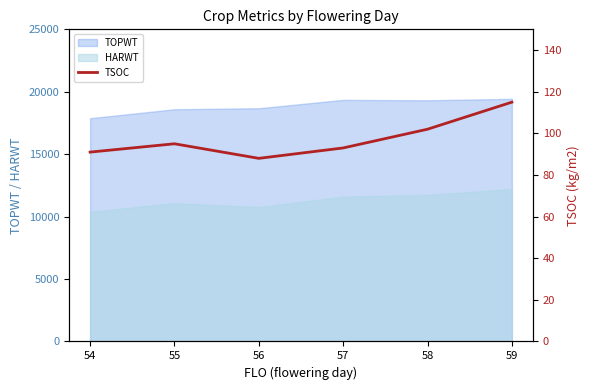

What is the difference between the second highest and second lowest values?

11